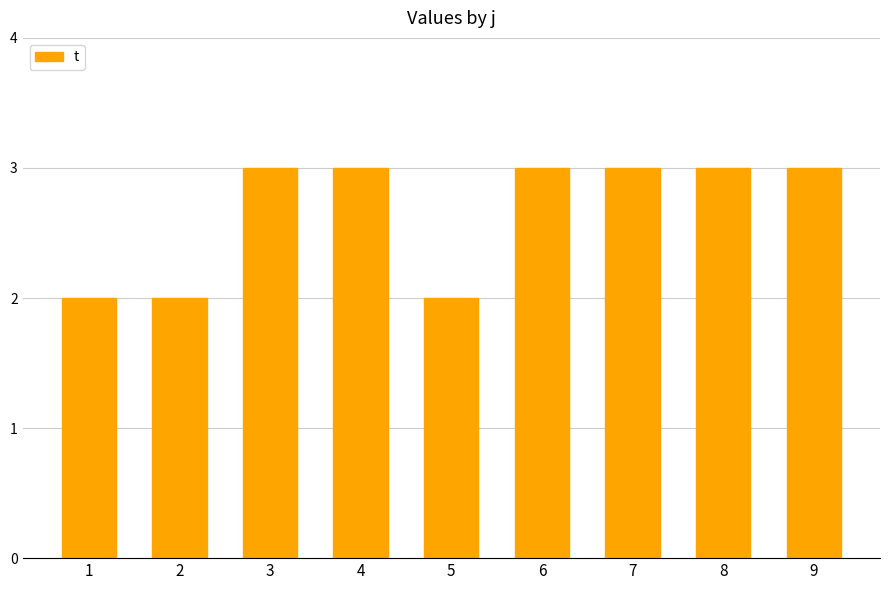

How many distinct data groups are displayed?

1